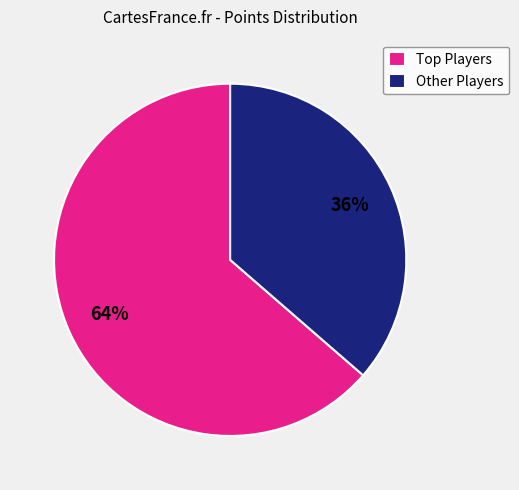

True or false: Other Players accounts for 46% of the total.

False